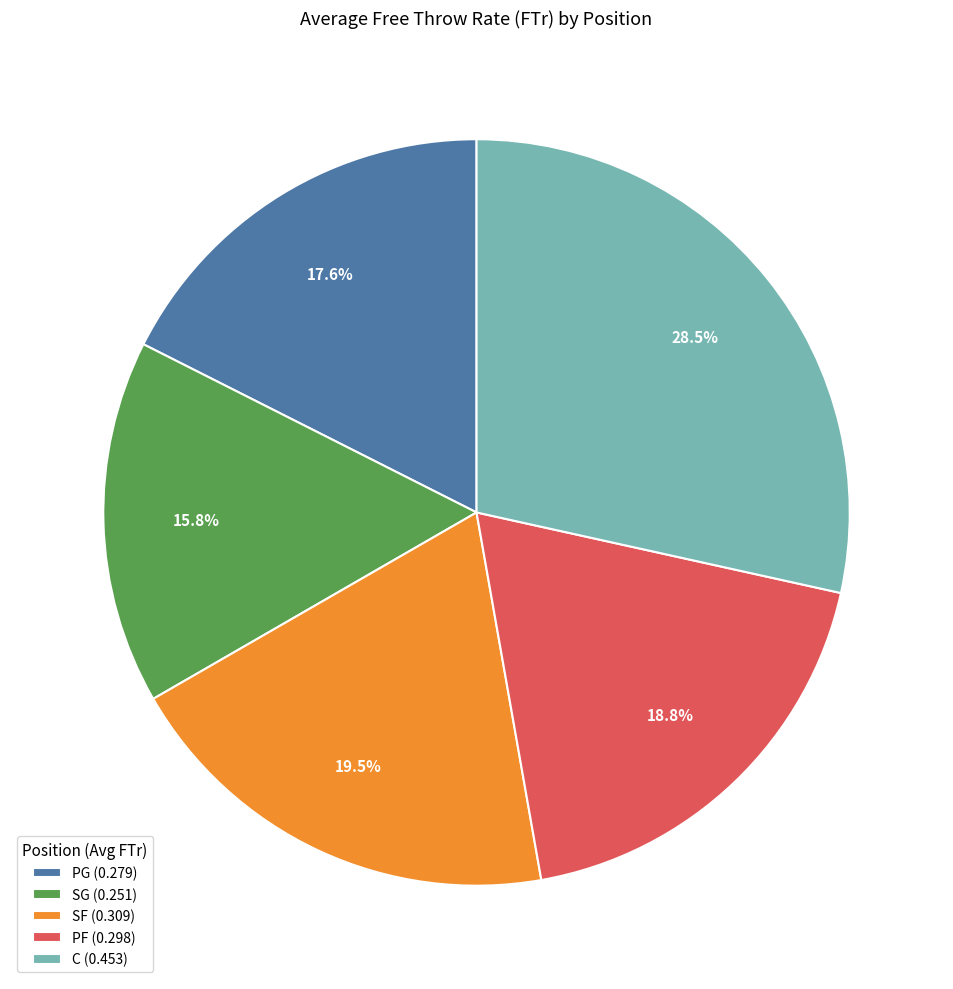

Count the number of slices in the pie.

5